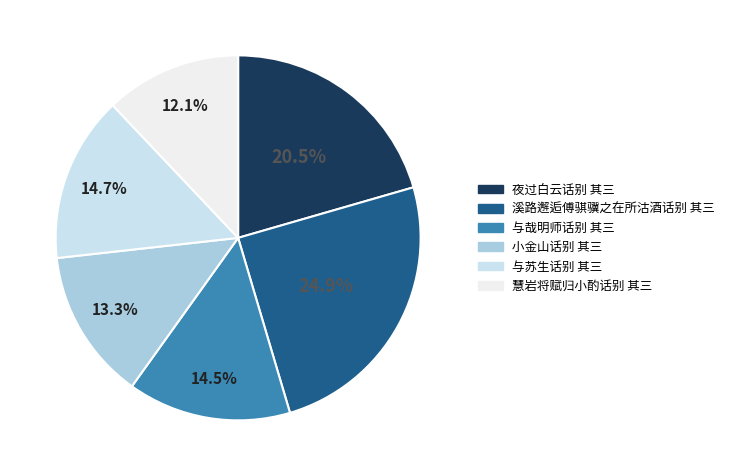

The 溪路邂逅傅骐骥之在所沽酒话别 其三 slice represents 19% of the pie. True or false?

False